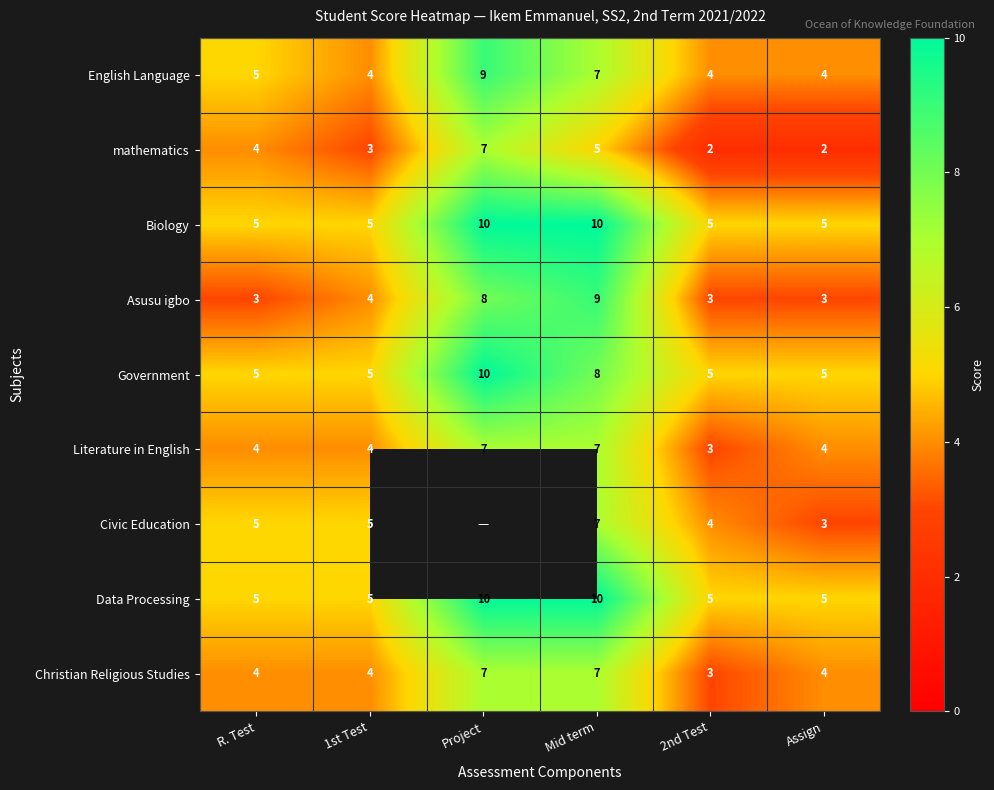

What is the minimum value for Biology?

5